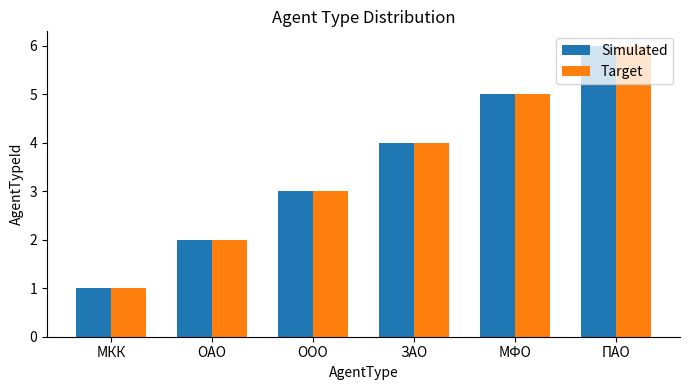

What is the difference between the maximum and second lowest values in the Simulated series?

4